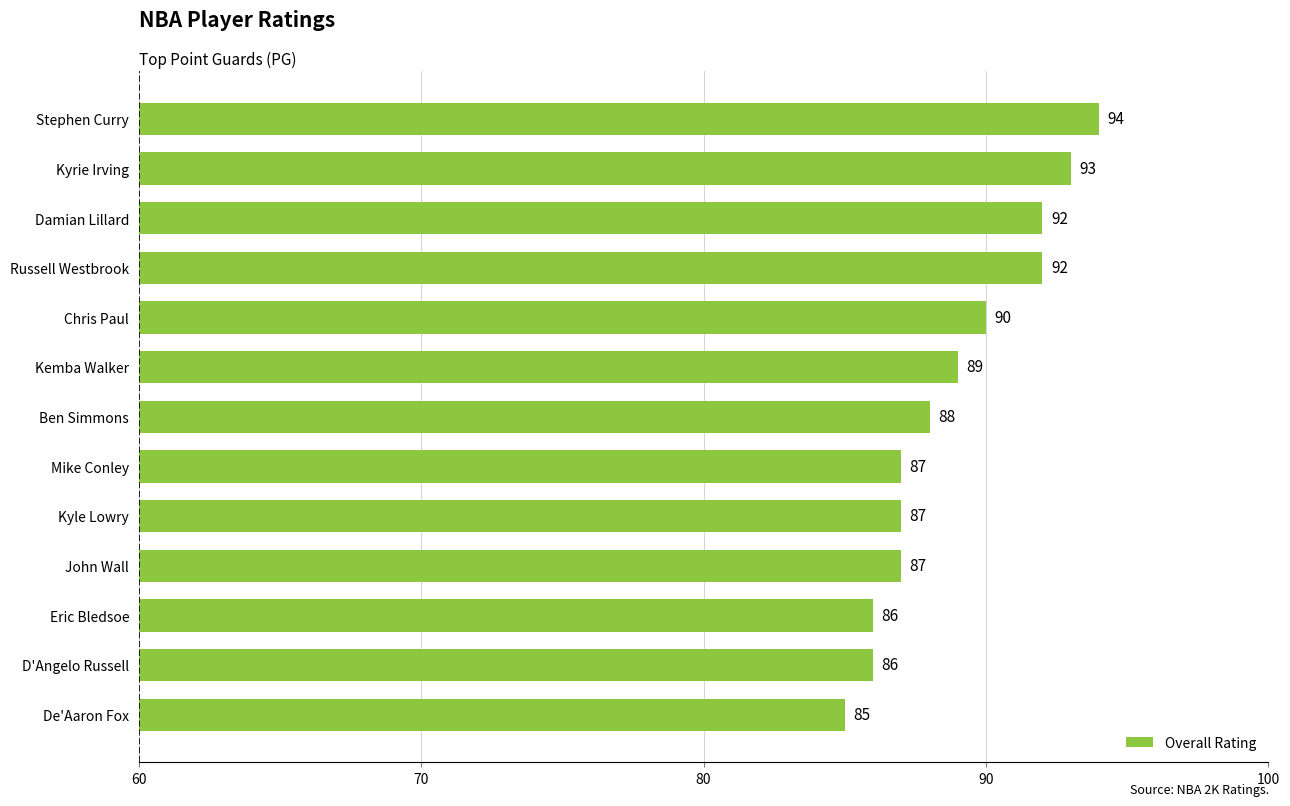

Which label corresponds to the smallest value in the chart?

De'Aaron Fox